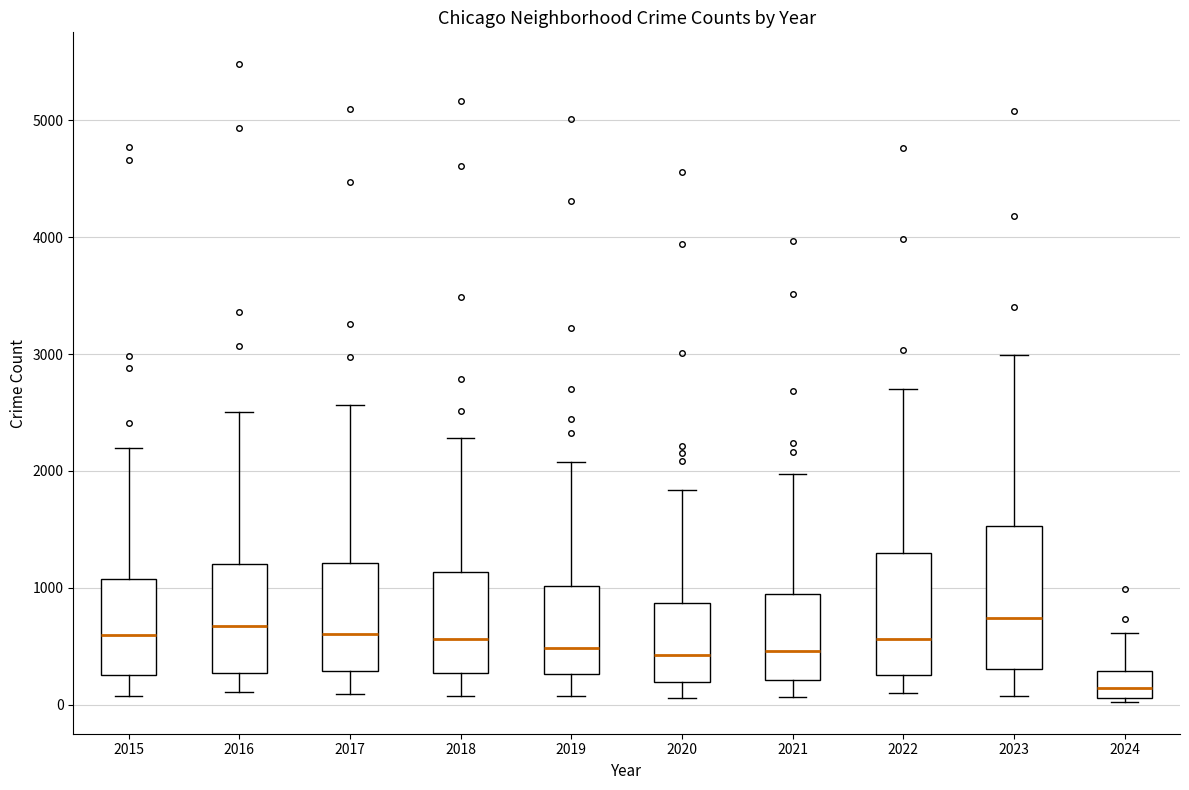

Reading left to right, read every box against the y-axis: the position of its median line, the range the box covers, and the ends of its whiskers. The values are not printed on the chart, so give them approximately, as read against the axis.

2015: median 600, box 300 to 1100, whiskers 100 to 2200
2016: median 700, box 300 to 1200, whiskers 100 to 2500
2017: median 600, box 300 to 1200, whiskers 100 to 2600
2018: median 600, box 300 to 1100, whiskers 100 to 2300
2019: median 500, box 300 to 1000, whiskers 100 to 2100
2020: median 400, box 200 to 900, whiskers 100 to 1800
2021: median 500, box 200 to 900, whiskers 100 to 2000
2022: median 600, box 300 to 1300, whiskers 100 to 2700
2023: median 700, box 300 to 1500, whiskers 100 to 3000
2024: median 100 (inside the box), box 100 to 300, whiskers 0 to 600